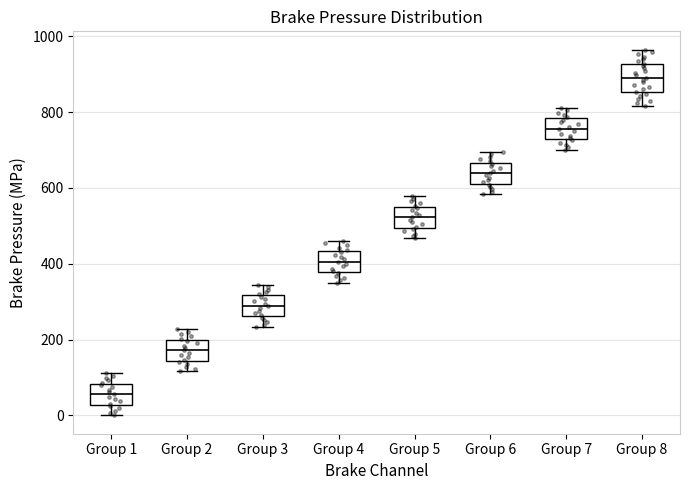

Reading left to right, transcribe this box plot: for each box, give where its median line is, the range the box spans, and where its two whiskers end, as read against the y-axis. The values are not printed on the chart, so give them approximately, as read against the axis.

Group 1: median 60, box 20 to 80, whiskers 0 to 120
Group 2: median 180, box 140 to 200, whiskers 120 to 220
Group 3: median 280, box 260 to 320, whiskers 240 to 340
Group 4: median 400, box 380 to 440, whiskers 360 to 460
Group 5: median 520, box 500 to 560, whiskers 460 to 580
Group 6: median 640, box 620 to 660, whiskers 580 to 700
Group 7: median 760, box 720 to 780, whiskers 700 to 820
Group 8: median 900, box 860 to 920, whiskers 820 to 960